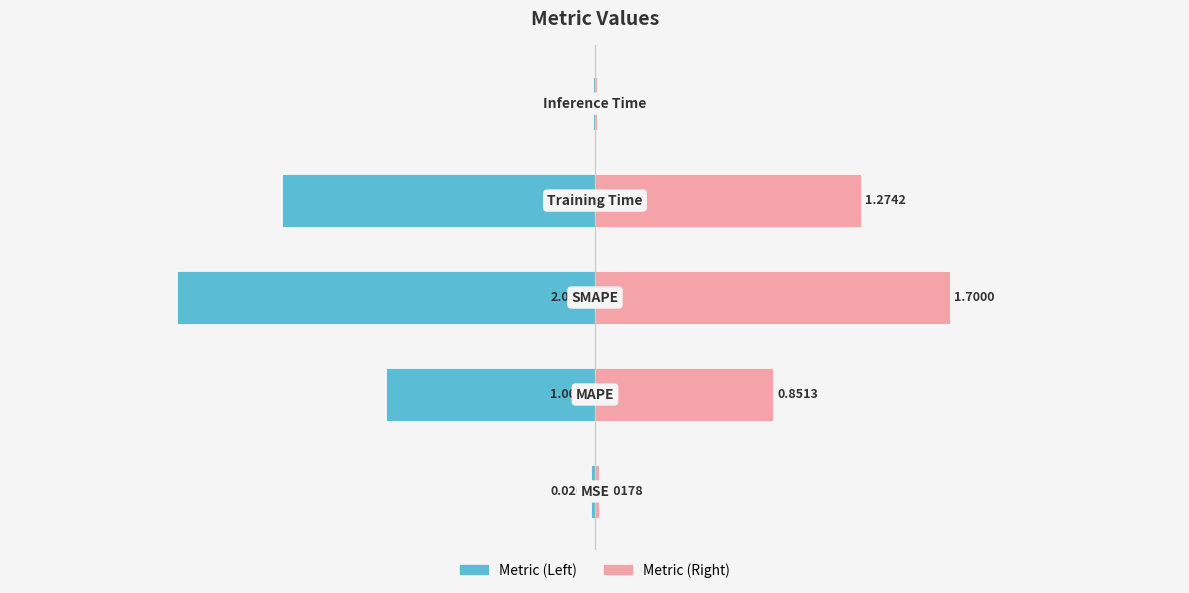

What are all the series names shown in the legend?

Metric (Left), Metric (Right)